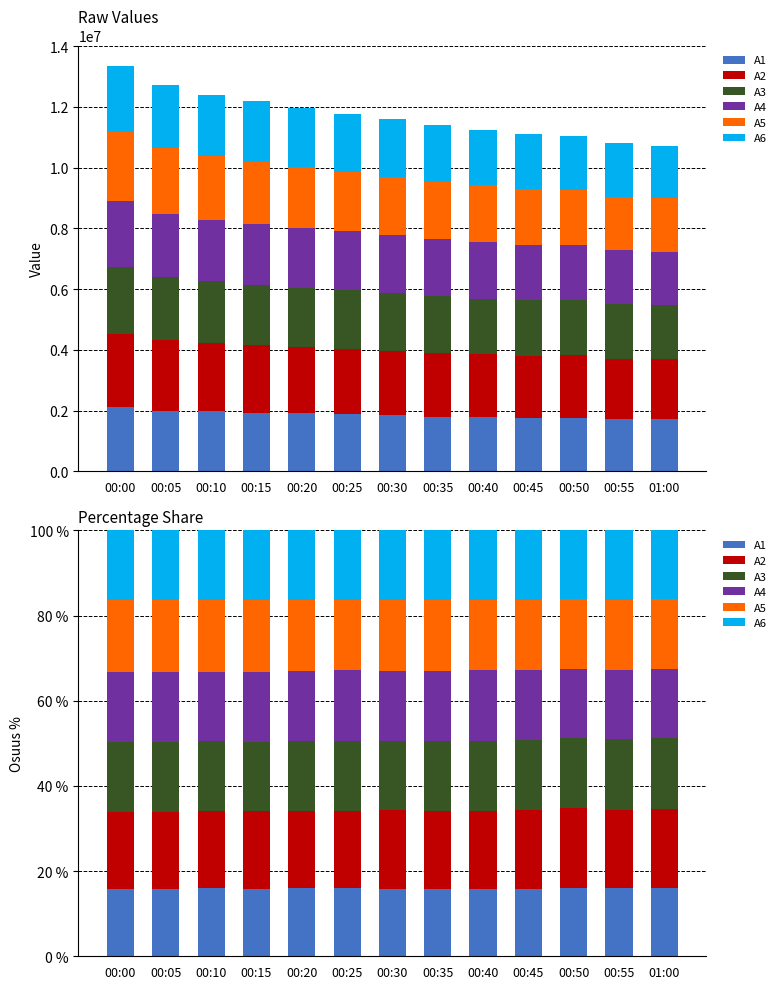

What is the value of the A1 bar at the 10th from the left?

15.8